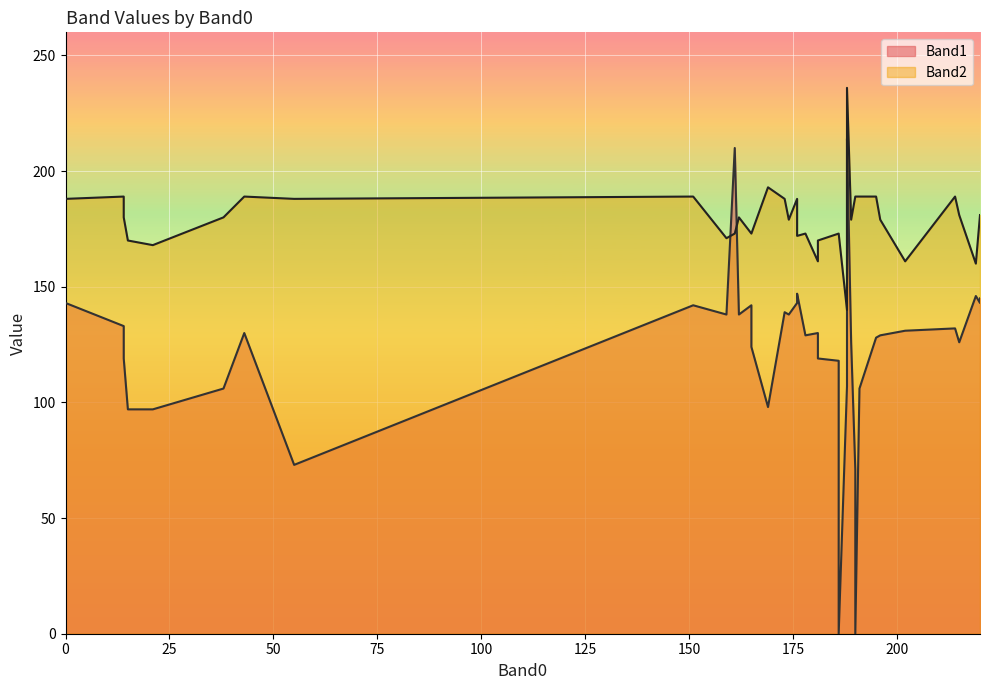

What are all the series names shown in the legend?

Band1, Band2